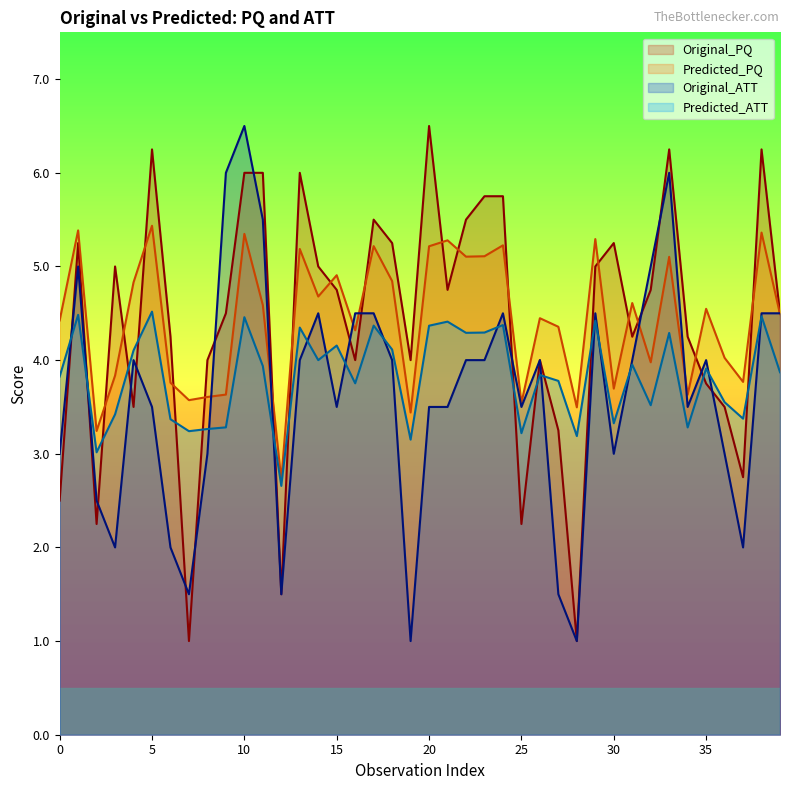

After their last crossing, which series has the higher values: Original_ATT or Original_PQ?

Original_PQ